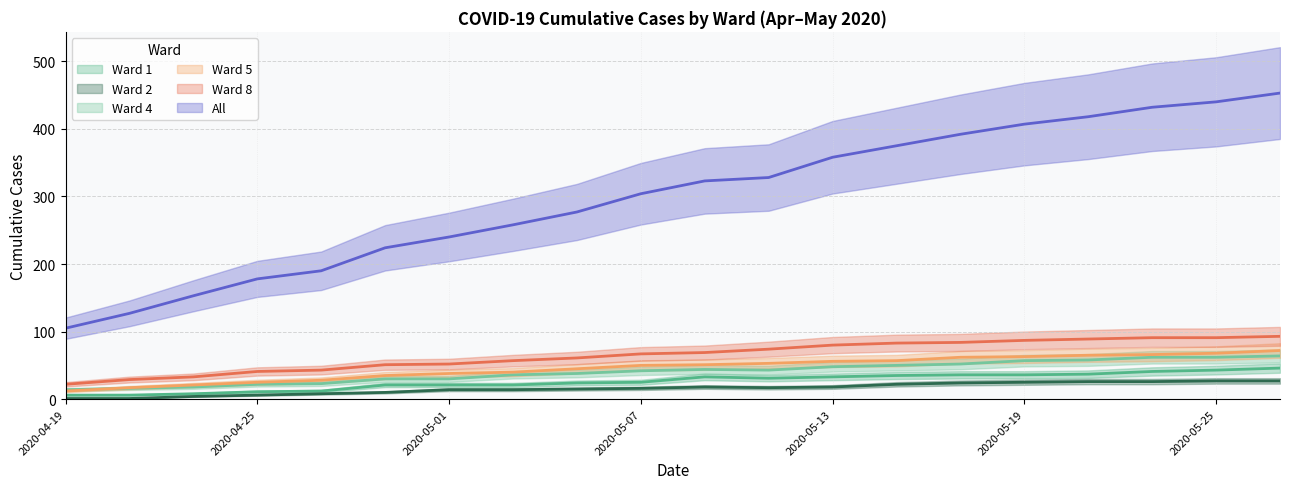

Where do Ward 5 and Ward 4 first cross each other?

2020-04-19 and 2020-04-21